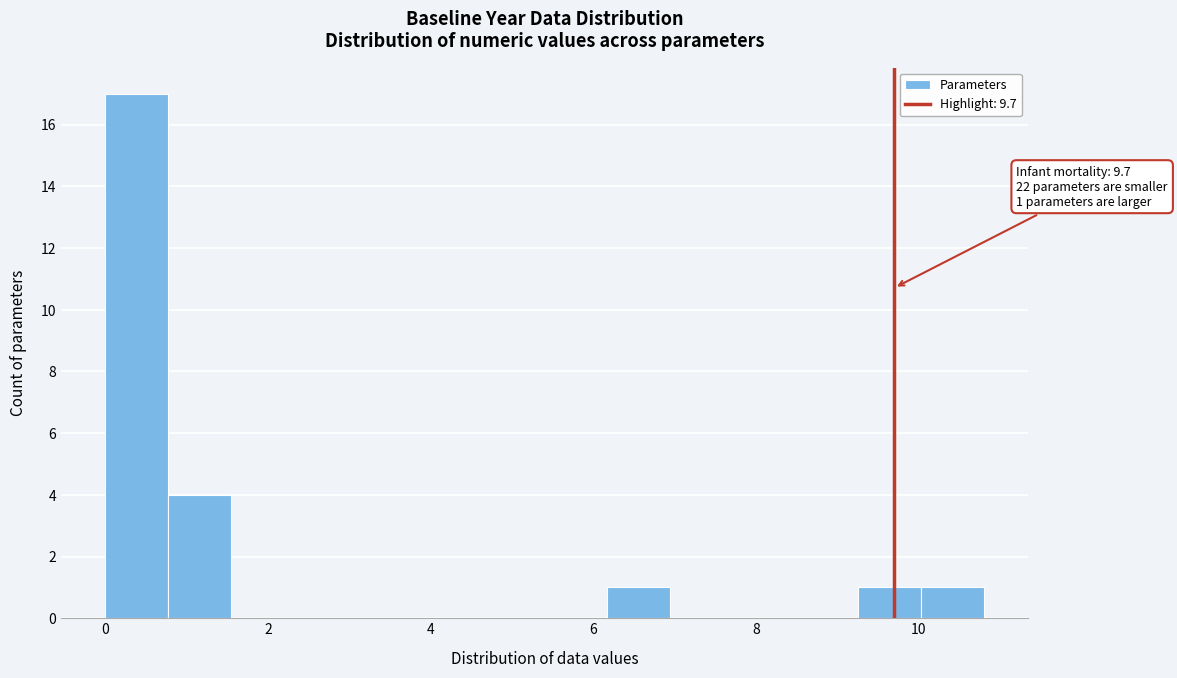

Read against the x-axis, roughly where is the centre of the tallest bar?

0.4